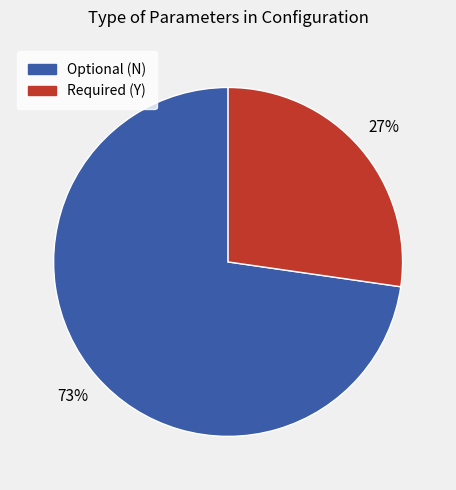

To the nearest percent, what is the average slice percentage?

50%